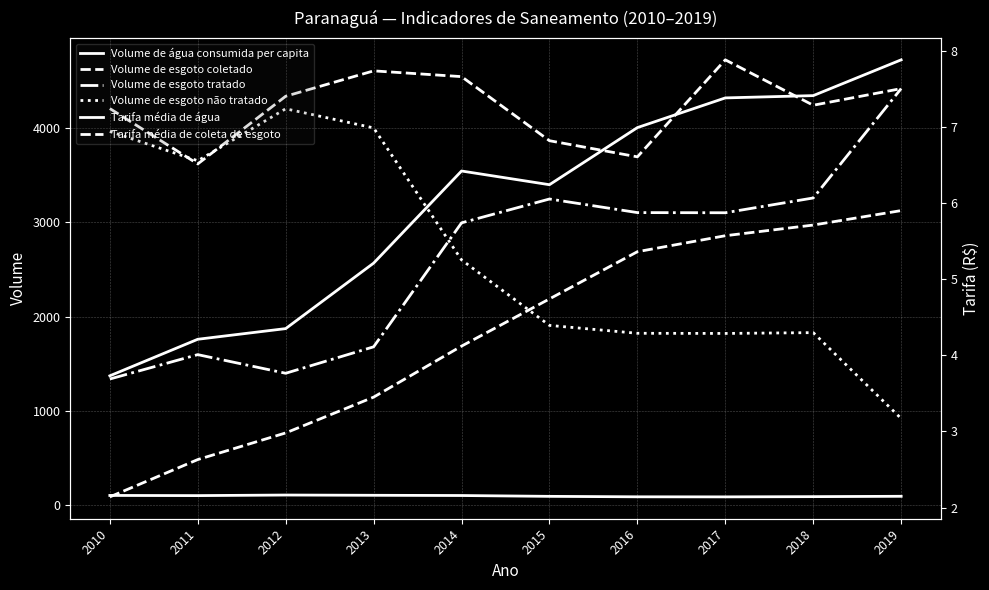

How many distinct data groups are displayed?

6